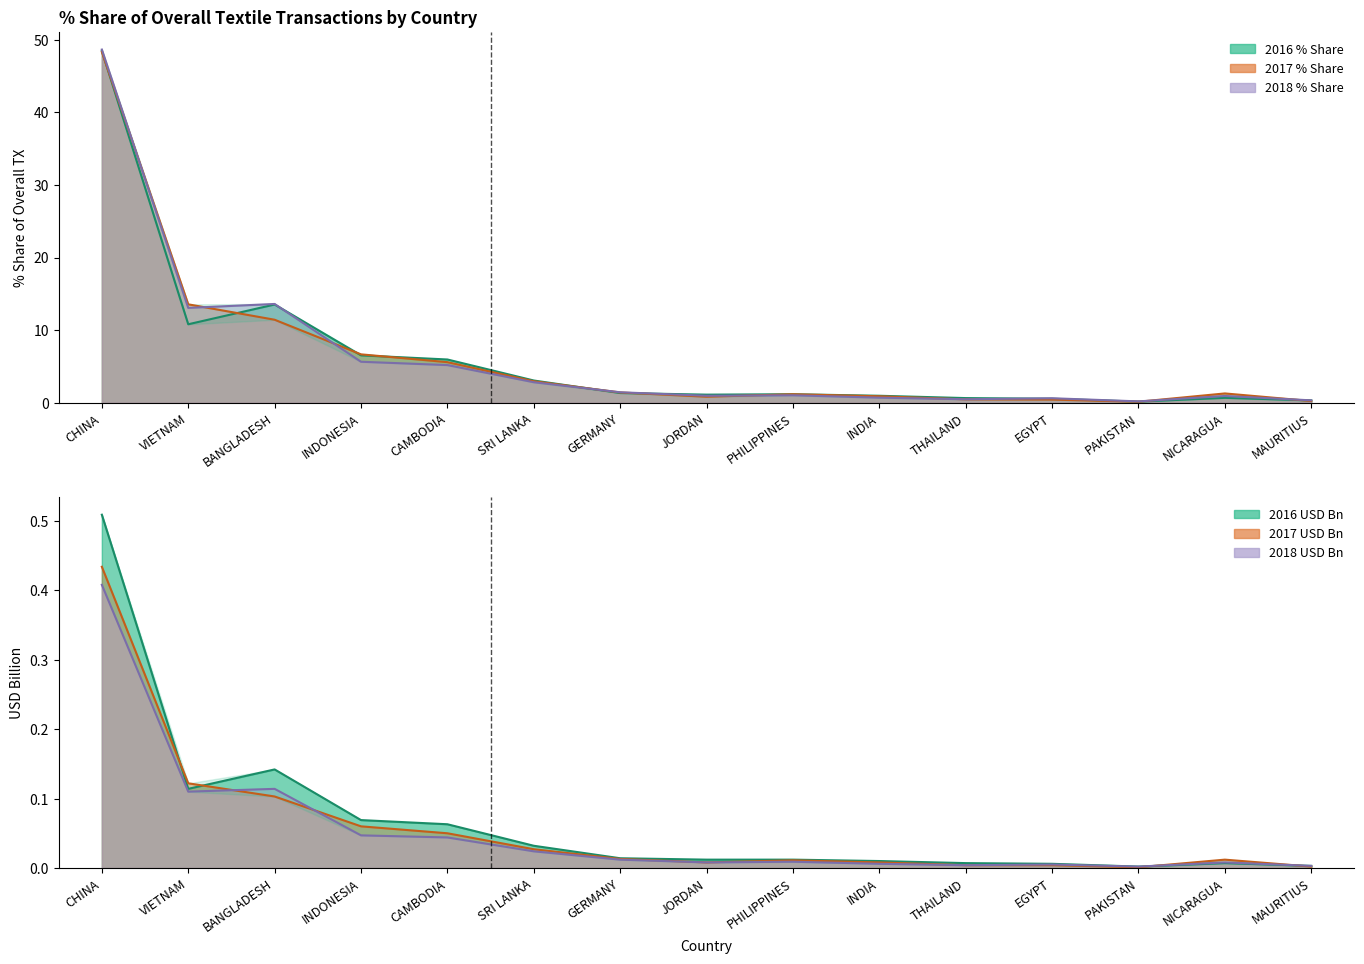

Which series changed the most between BANGLADESH and PHILIPPINES?

2018 % Share